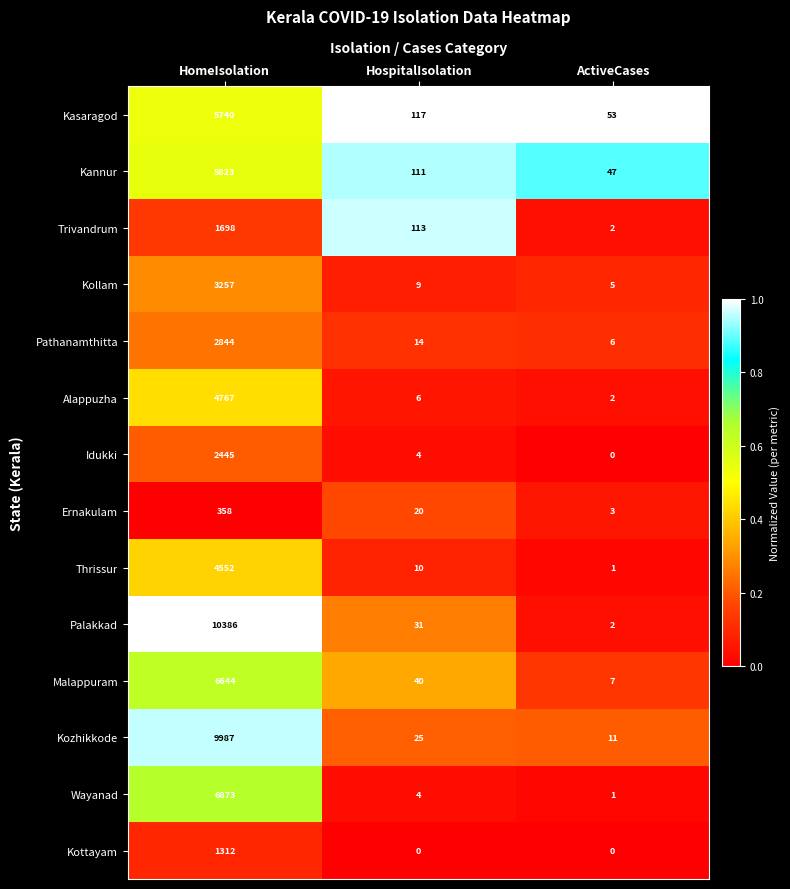

What is the spread (max minus min) of values at HomeIsolation?

10028